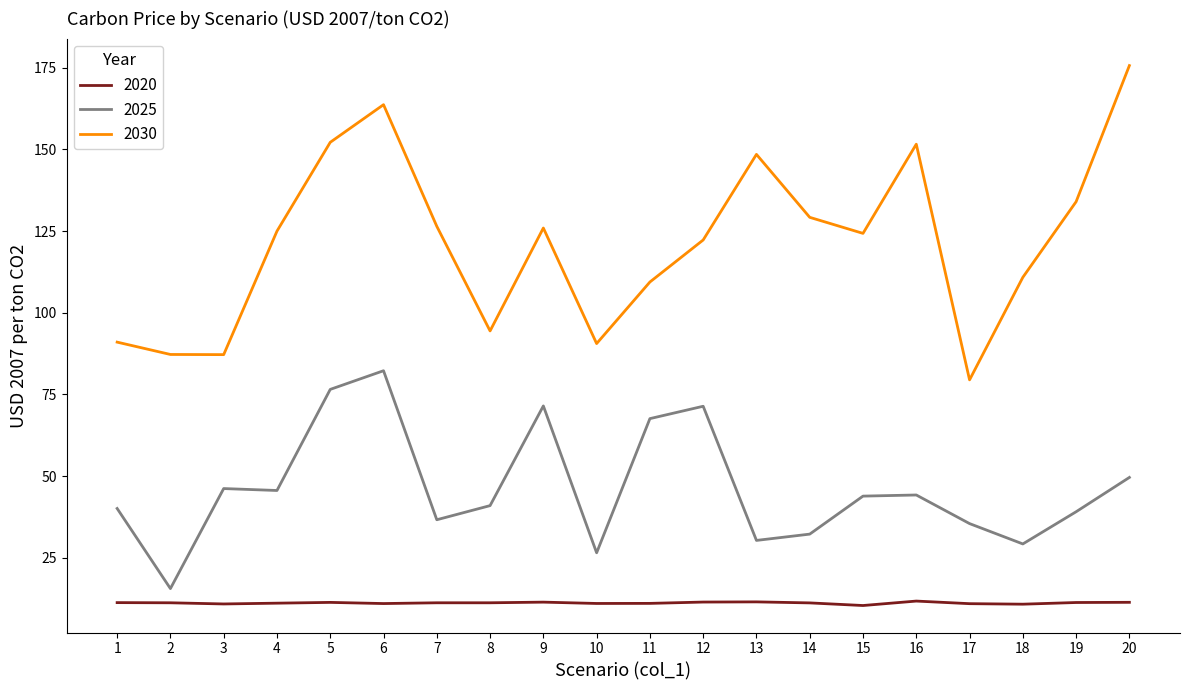

How many lines are shown in the chart?

3